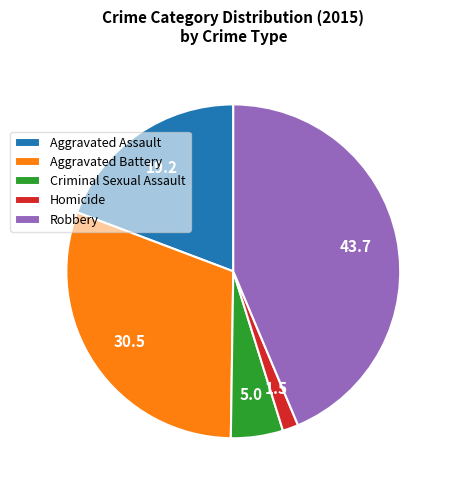

Is there any slice that represents more than half of the pie?

No